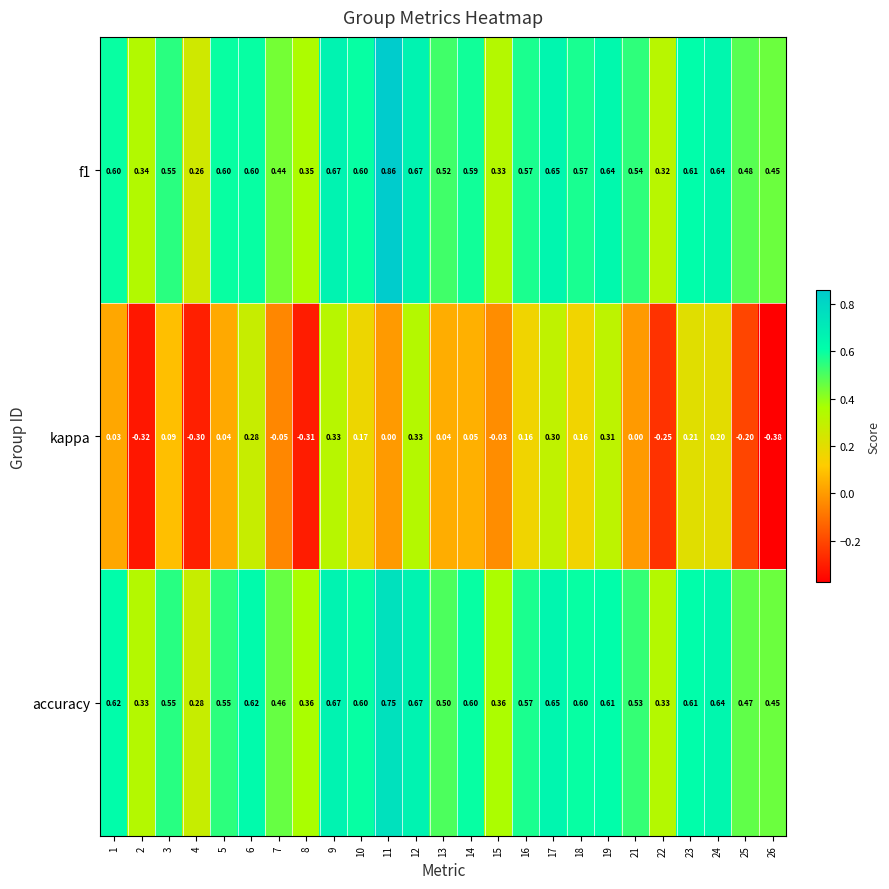

Is the value of f1 at 21 greater than the value of kappa at 24?

Yes